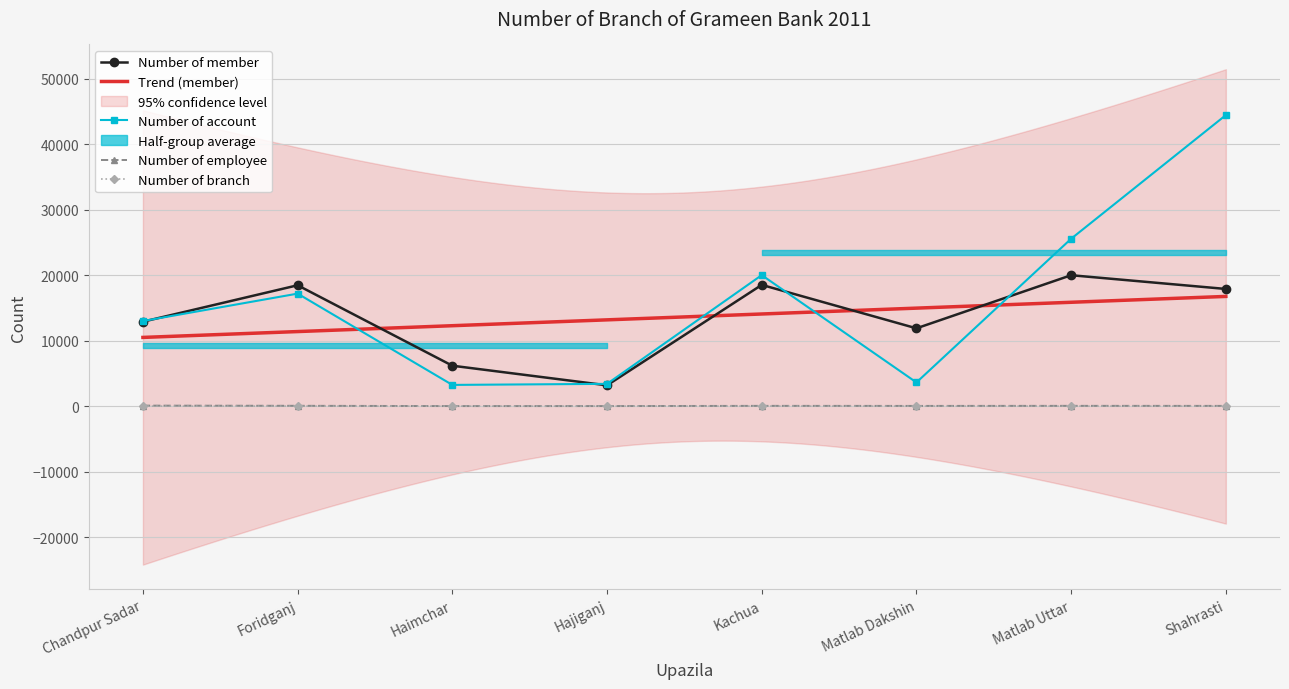

The Number of account series shows 20000 at Kachua. True or false?

True